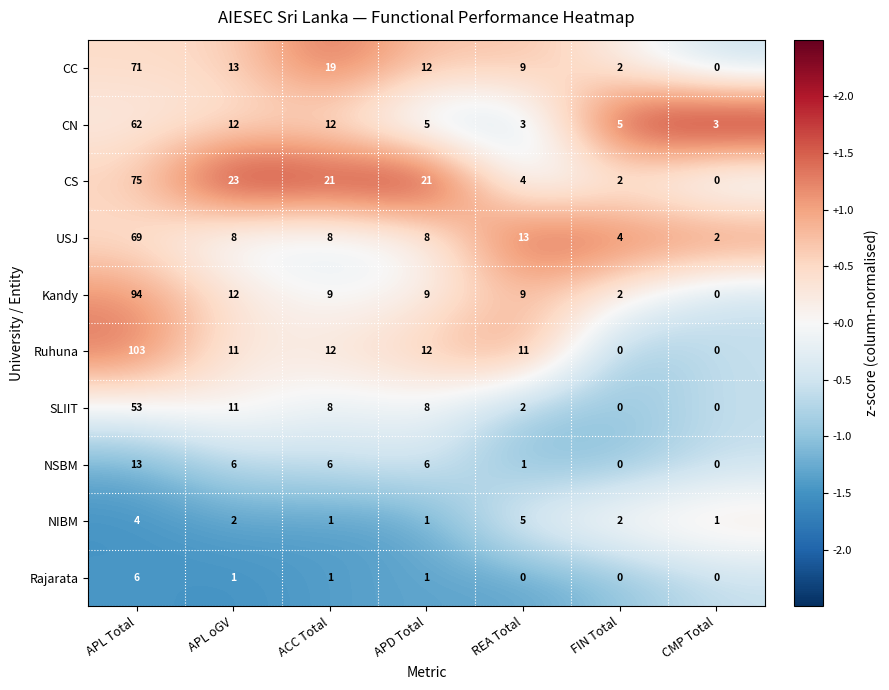

How many values in the SLIIT series are below 8?

3